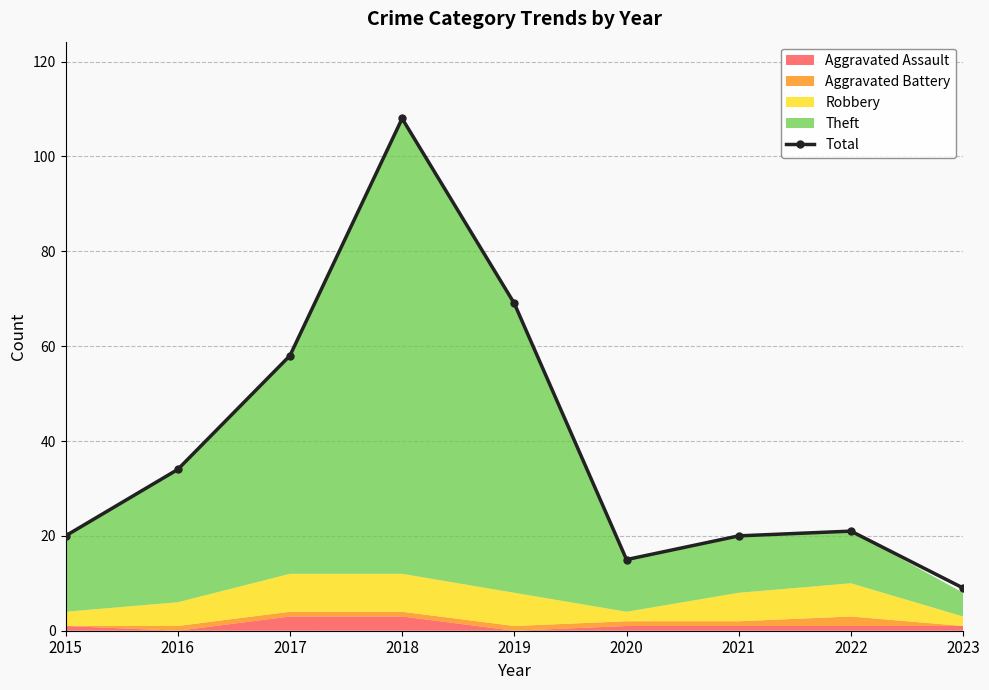

What is the average value?

39